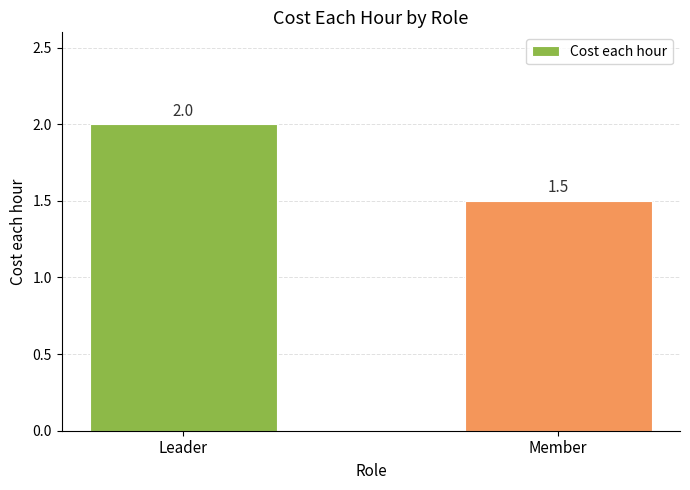

What is the average value?

1.8